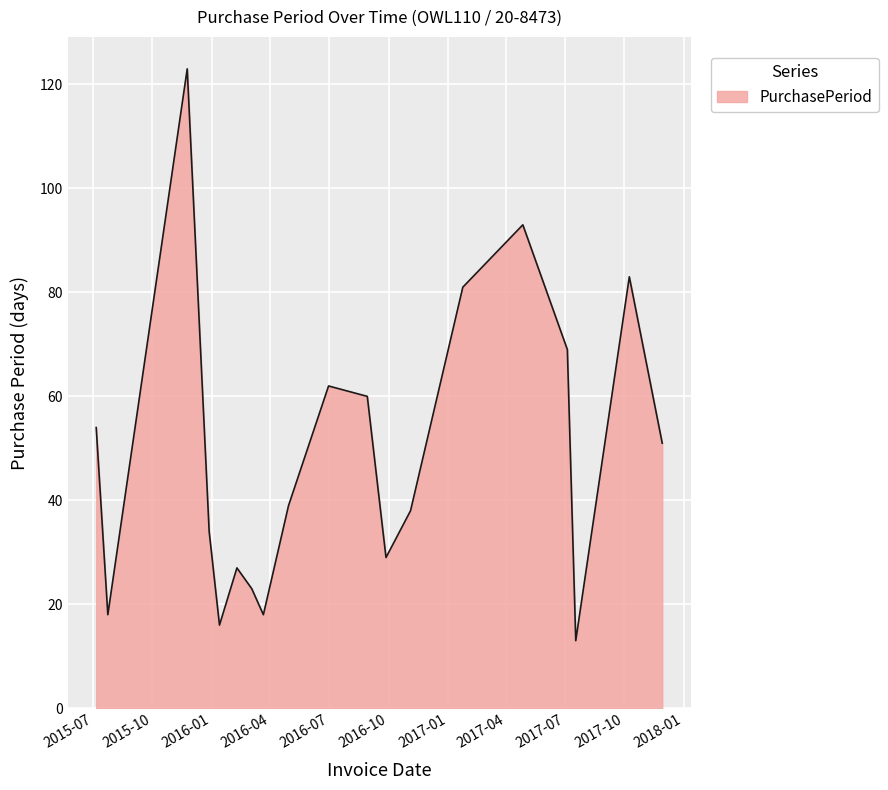

What is the minimum value shown in the chart?

13